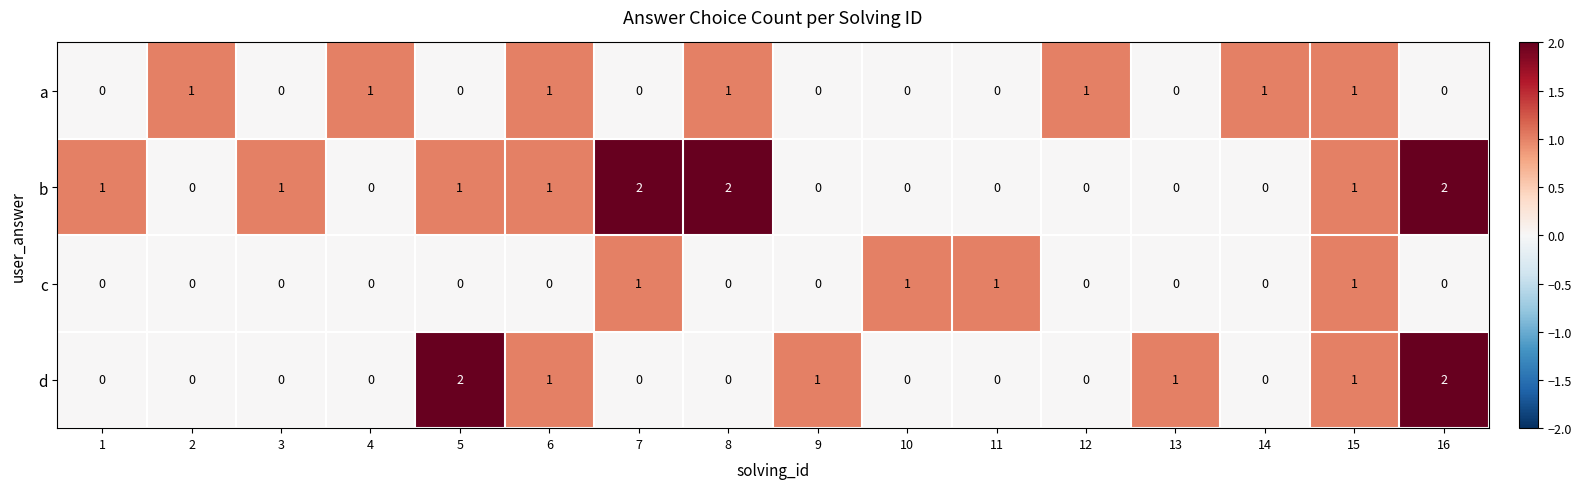

What is the total value across all series at 7?

3